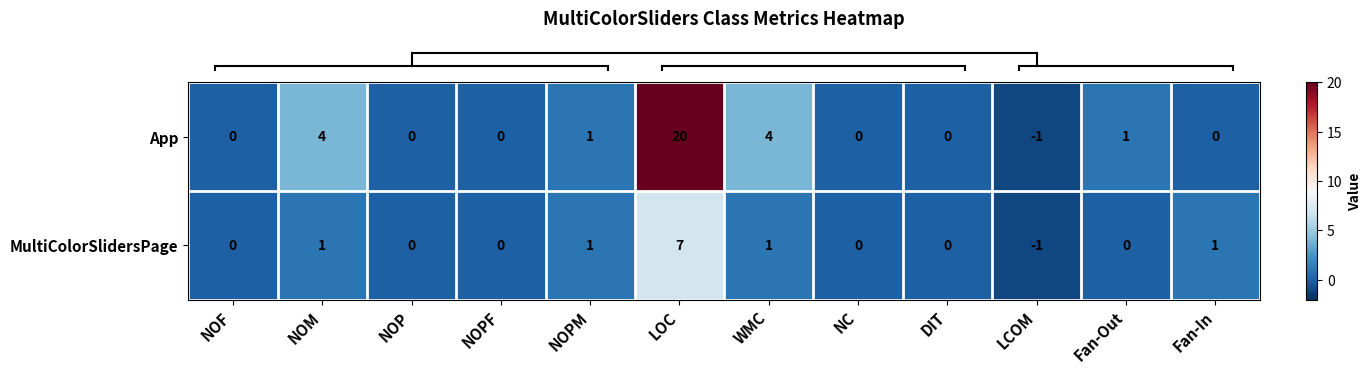

True or false: MultiColorSlidersPage has a value of 0 at NC.

True